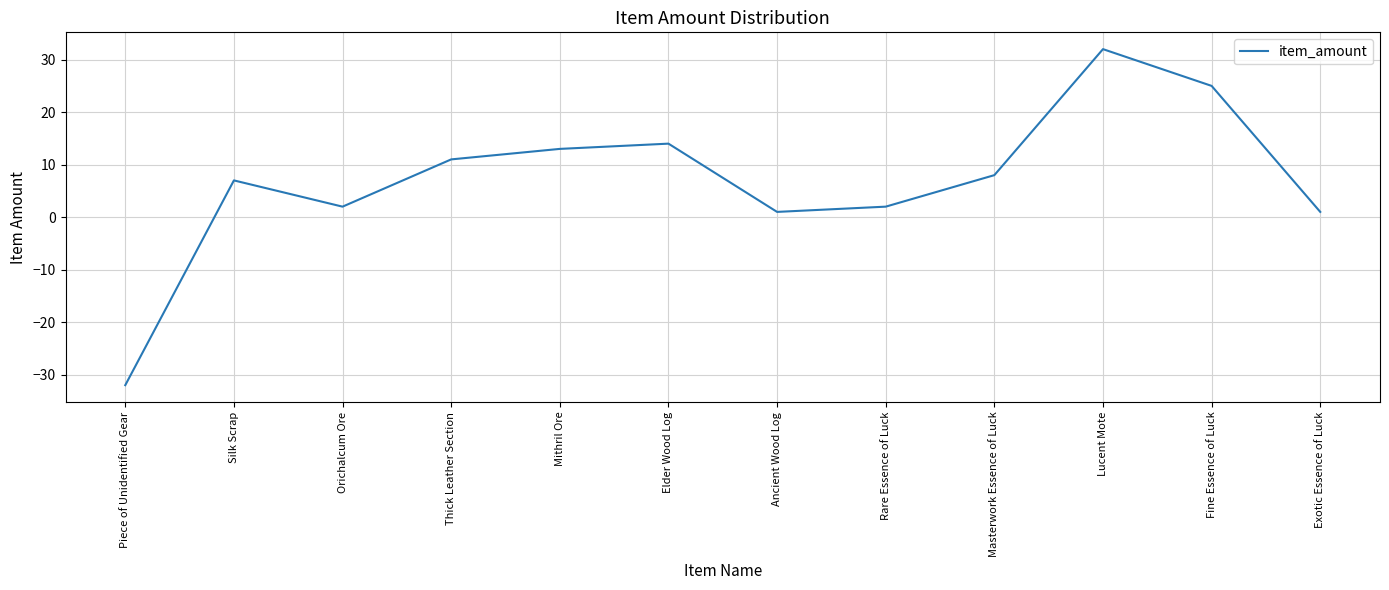

True or false: the data has more than 0 interior local peaks.

True